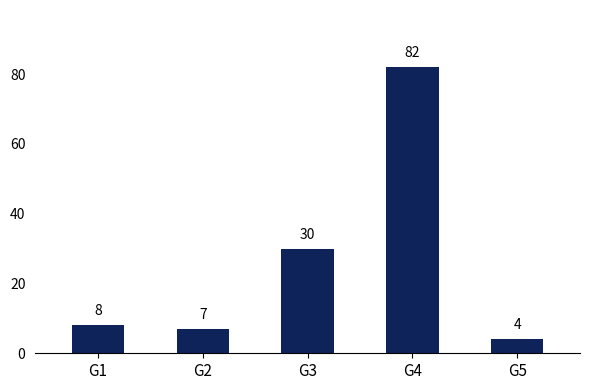

Where is the data nearest to the value 43?

G3